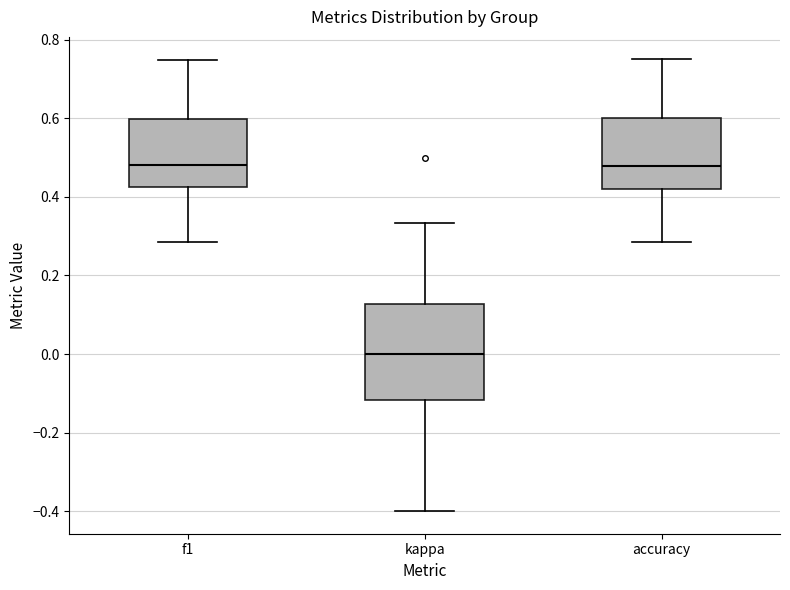

Reading left to right, read every box against the y-axis: the position of its median line, the range the box covers, and the ends of its whiskers. The values are not printed on the chart, so give them approximately, as read against the axis.

f1: median 0.48, box 0.42 to 0.60, whiskers 0.28 to 0.74
kappa: median 0.00, box -0.12 to 0.12, whiskers -0.40 to 0.34
accuracy: median 0.48, box 0.42 to 0.60, whiskers 0.28 to 0.76